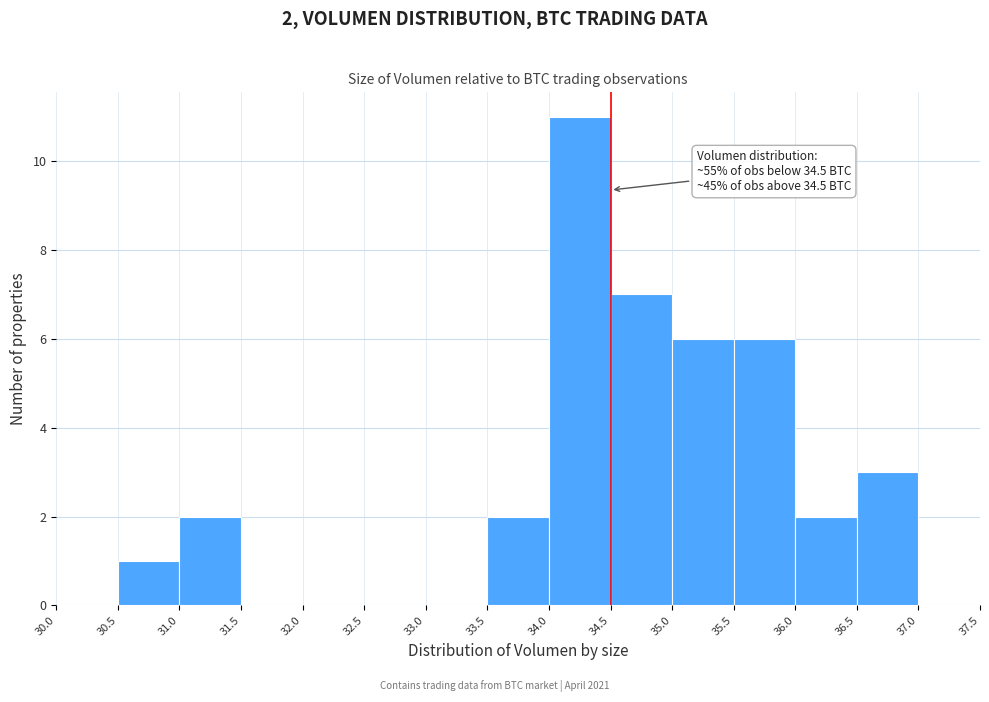

Which range on the x-axis has the tallest bar?

34.0 to 34.5